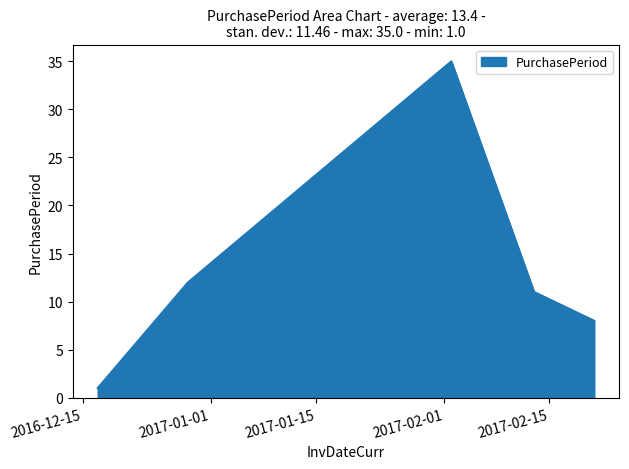

How many series are shown in this chart?

1